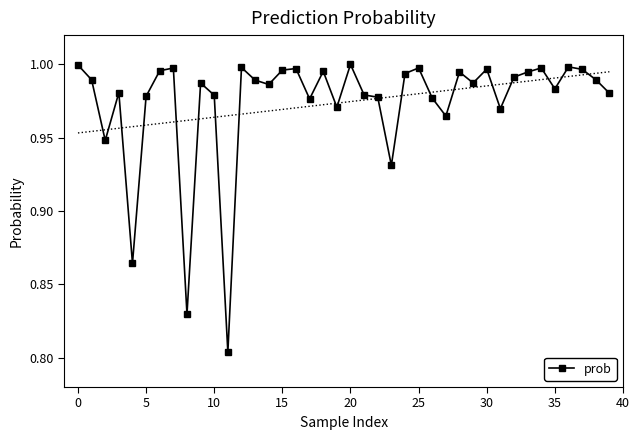

True or false: prob has more than 2 interior local peaks.

True